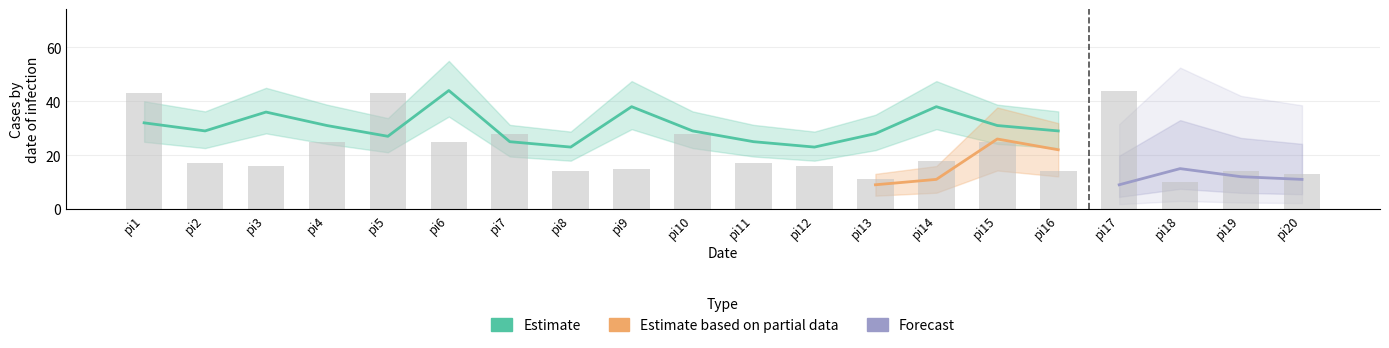

What is the spread (max minus min) of values at pi9?

31